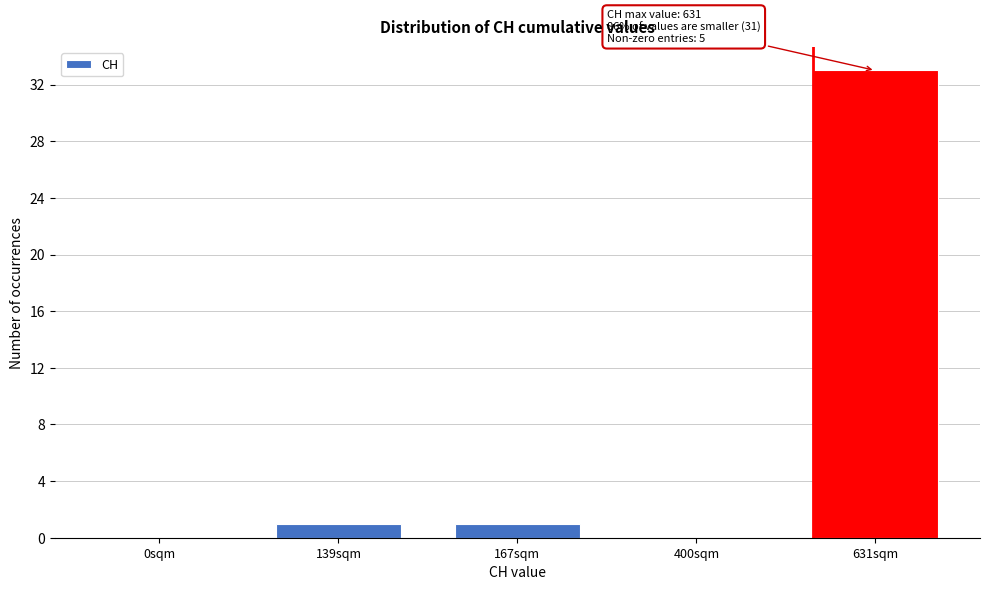

Reading left to right, what are all the values shown in this chart?

0sqm=0	139sqm=1	167sqm=1	400sqm=0	631sqm=33